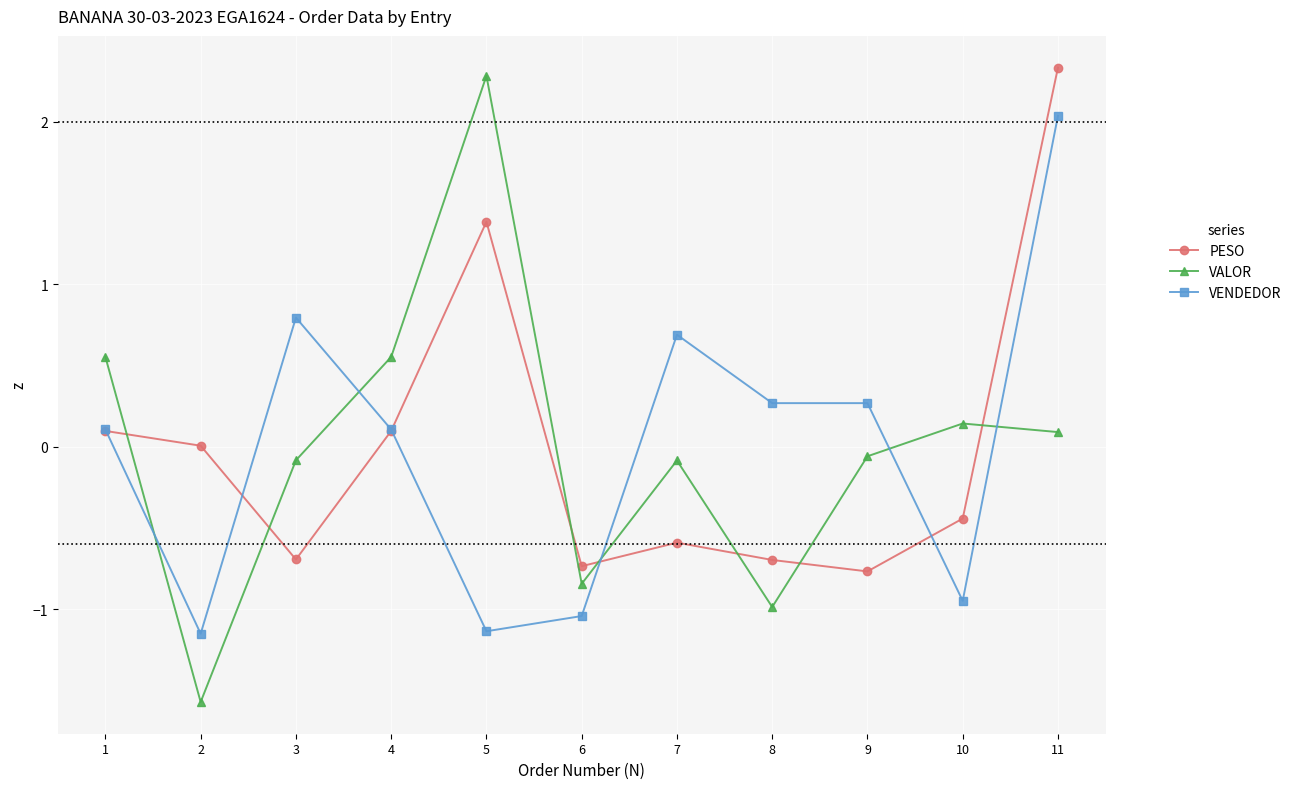

What is the value of the VALOR point at the 5th from the left?

2.3